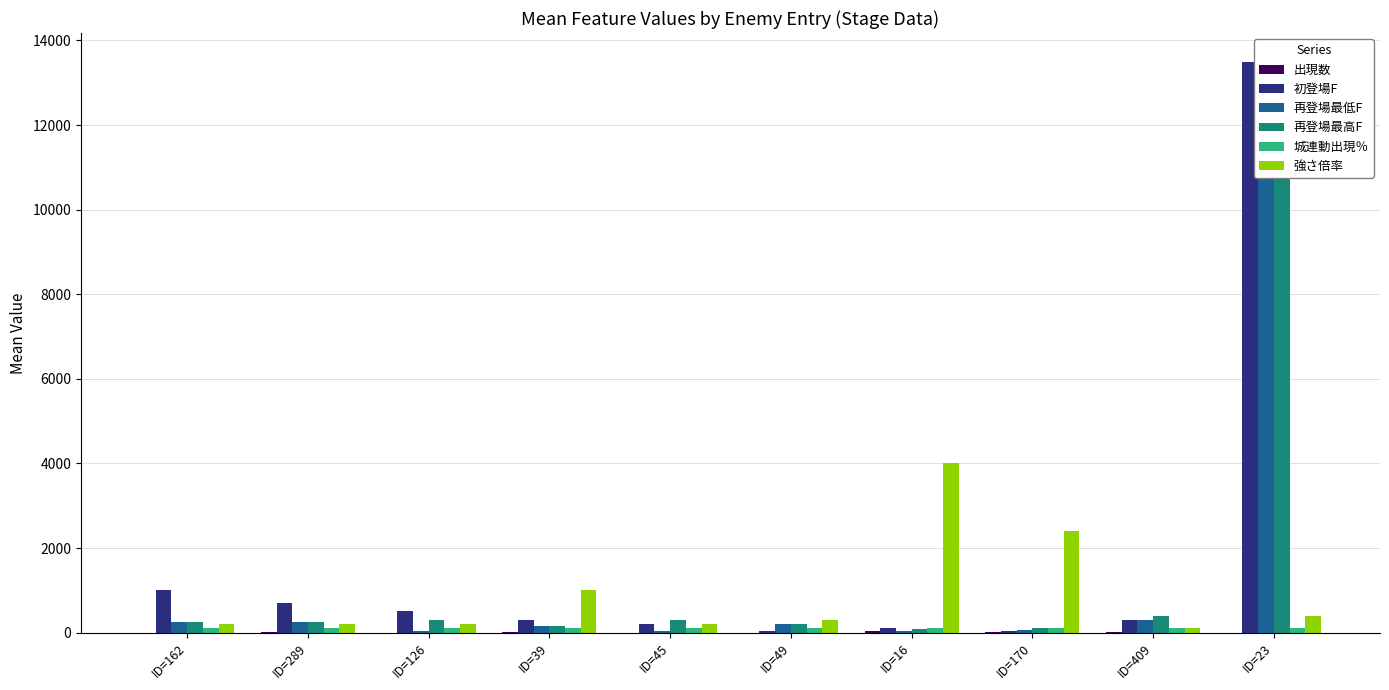

Which series has the widest spread of values?

初登場F